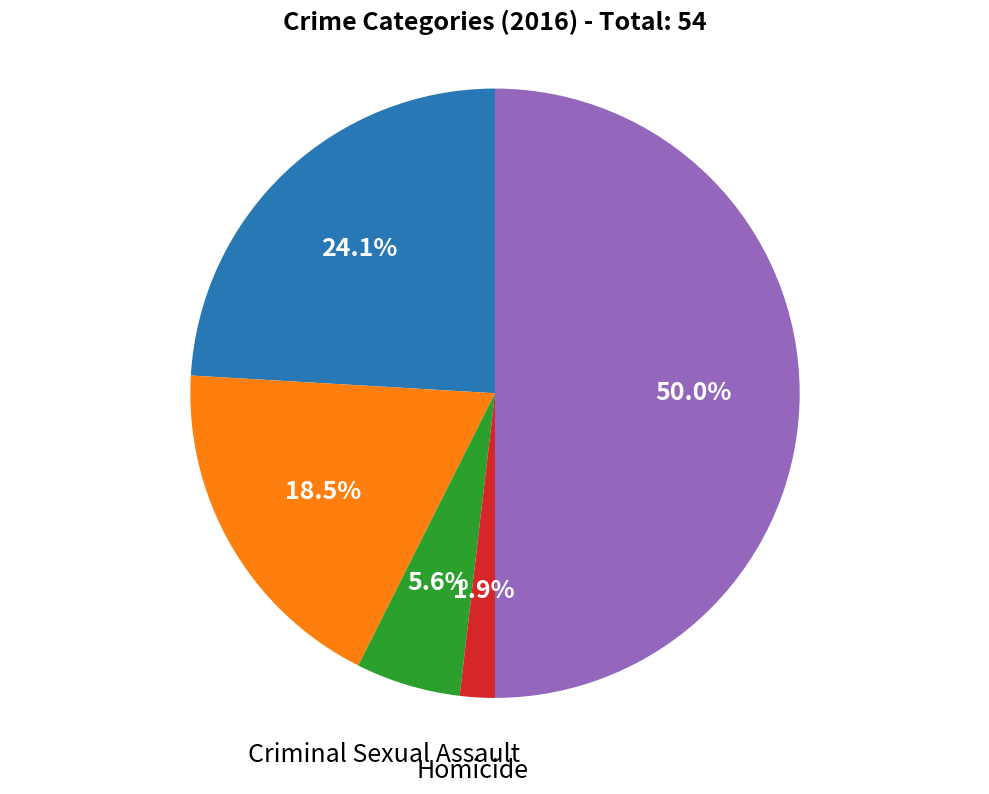

Count the number of slices in the pie.

5